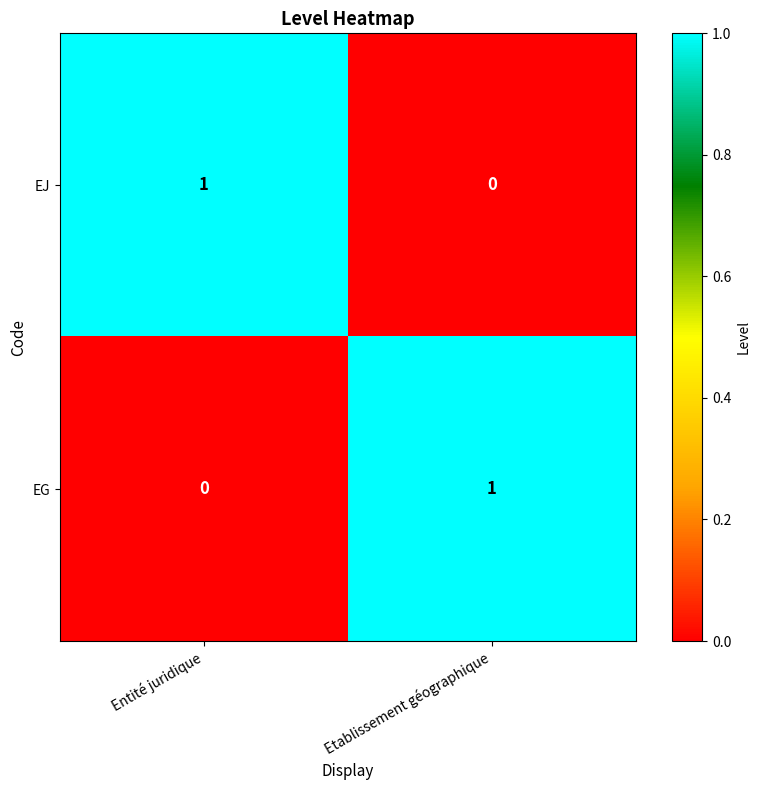

Is it true that EJ equals 1 at Entité juridique?

True